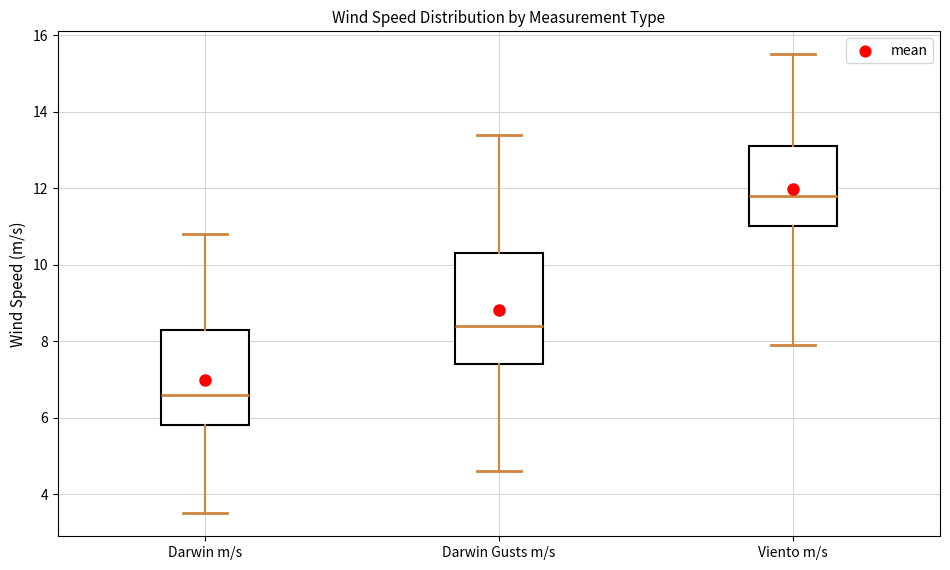

Which box is the tallest, from its lower edge to its upper edge?

Darwin Gusts m/s